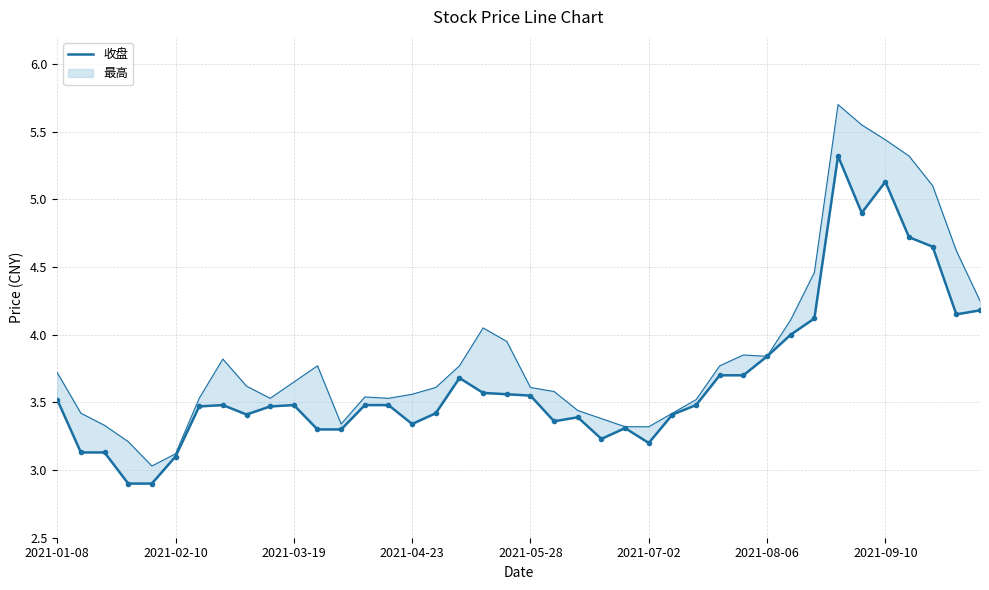

True or false: there are more than 1 points higher than both neighbors.

True